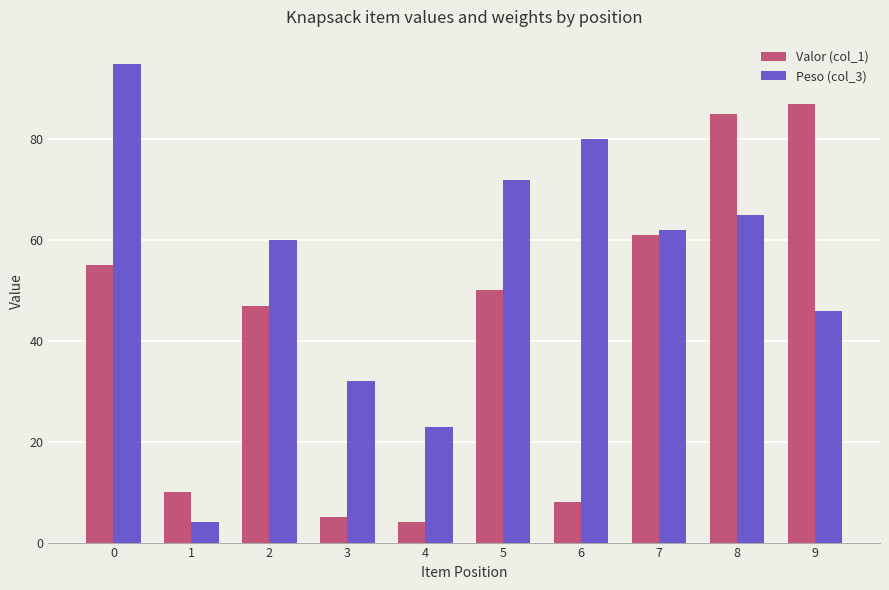

What is the value of the Peso (col_3) bar at the 6th from the left?

72